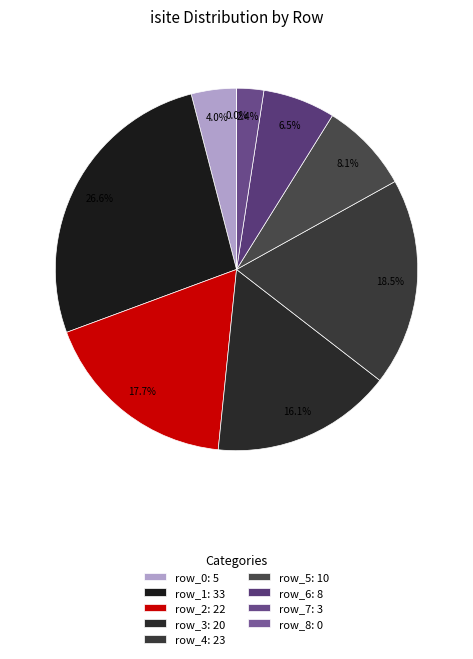

Is it true that row_5 is 8% of the pie?

True